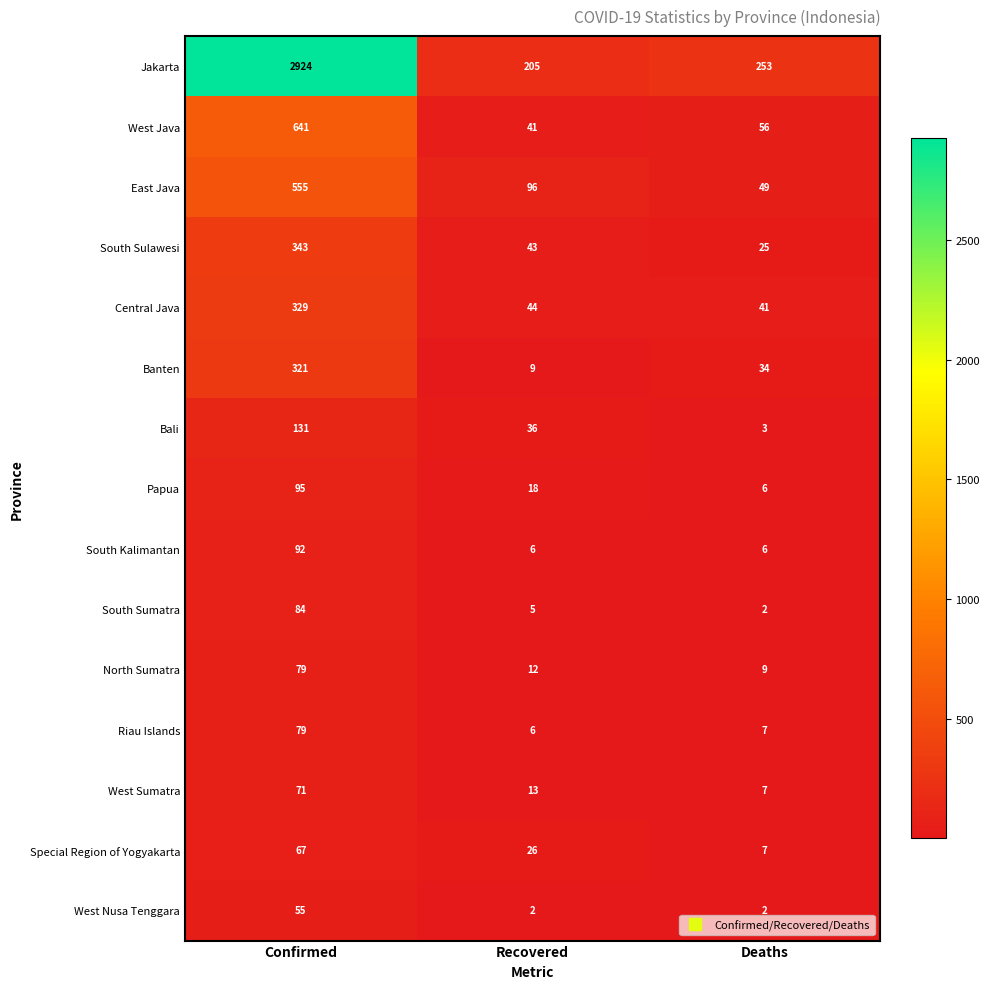

What is the minimum value shown in the chart?

2